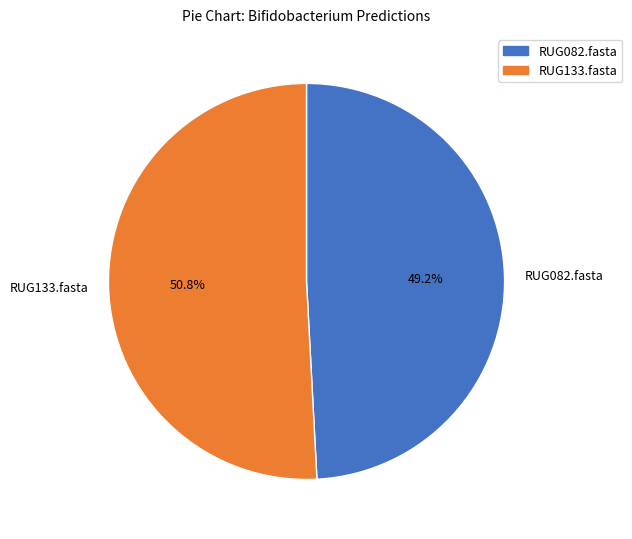

Which slice represents more than half of the pie?

RUG133.fasta